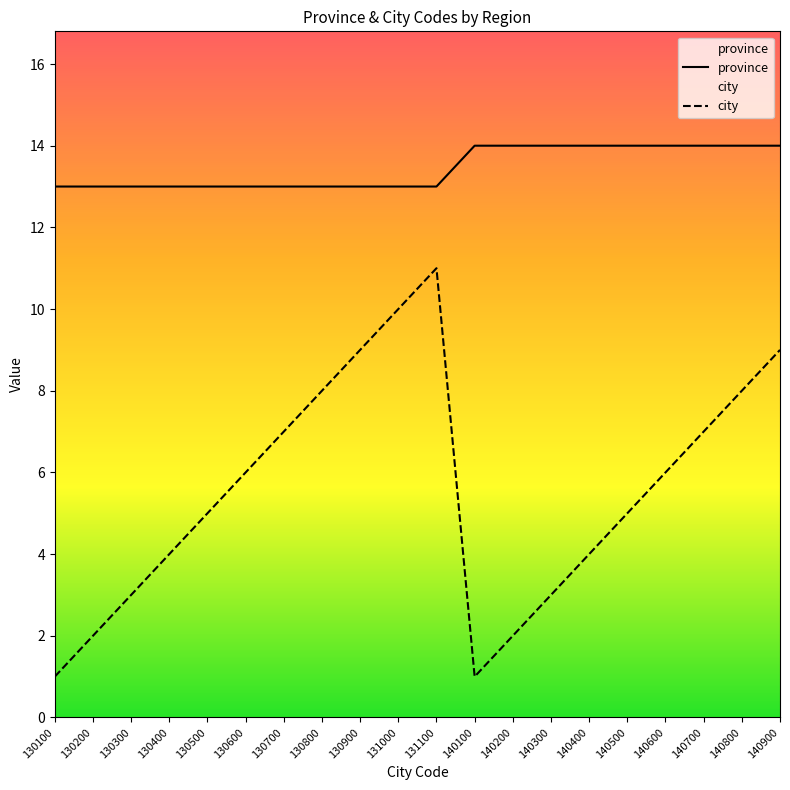

True or false: city has more than 2 interior local peaks.

False